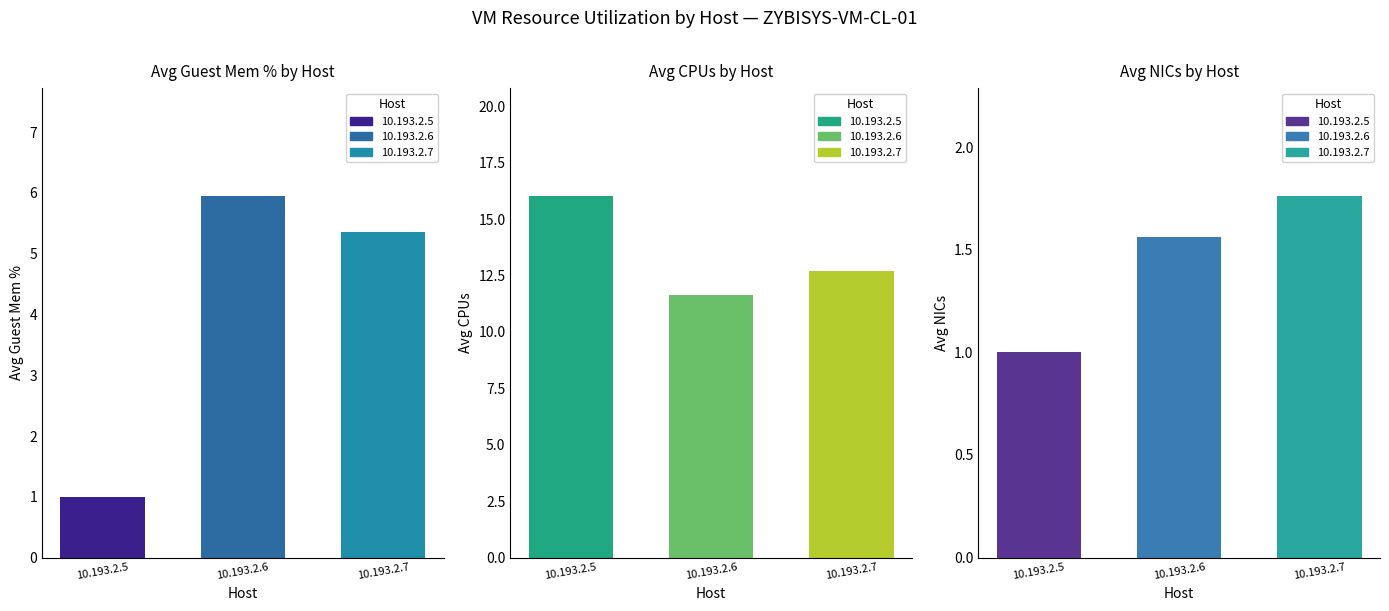

Rank the series by their average value, from highest to lowest.

Avg CPUs, Avg Guest Mem %, Avg NICs